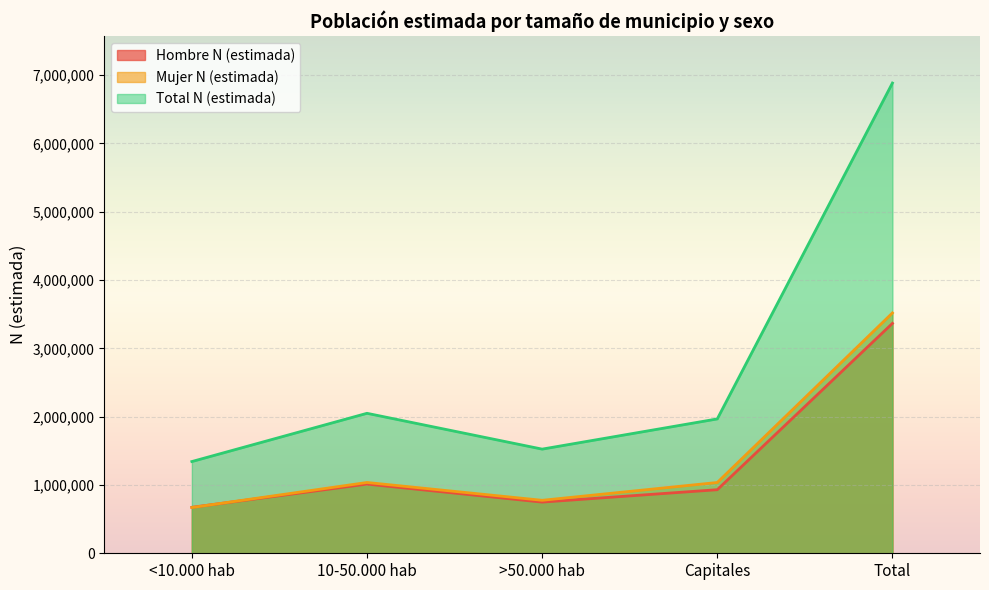

True or false: Mujer N (estimada) has a value of 670031 at <10.000 hab.

True